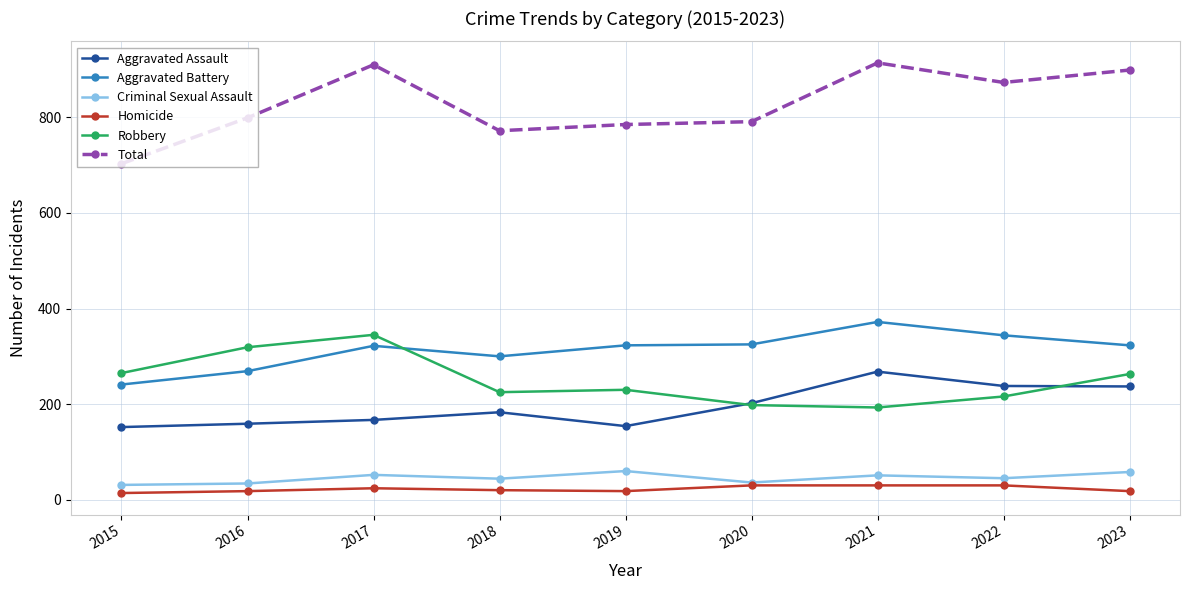

What is the total value across all series at 2022?

1746